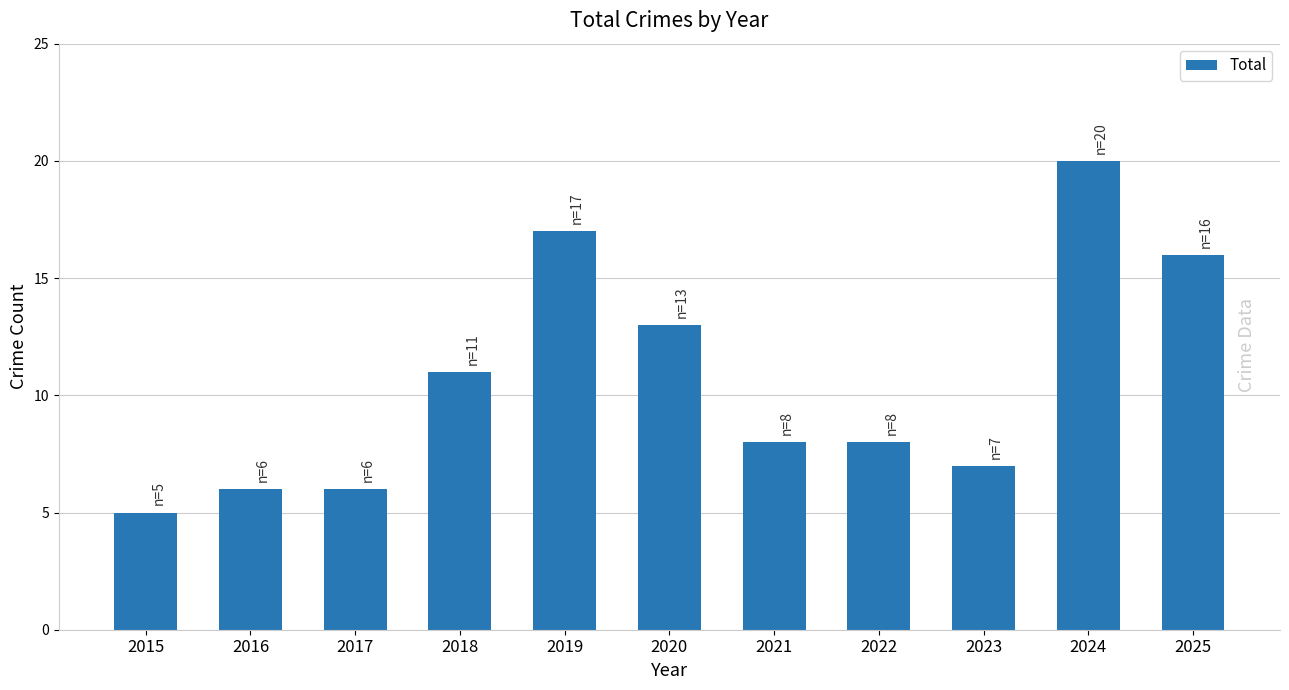

Reading right to left, list all the values displayed in this chart.

2025=16	2024=20	2023=7	2022=8	2021=8	2020=13	2019=17	2018=11	2017=6	2016=6	2015=5